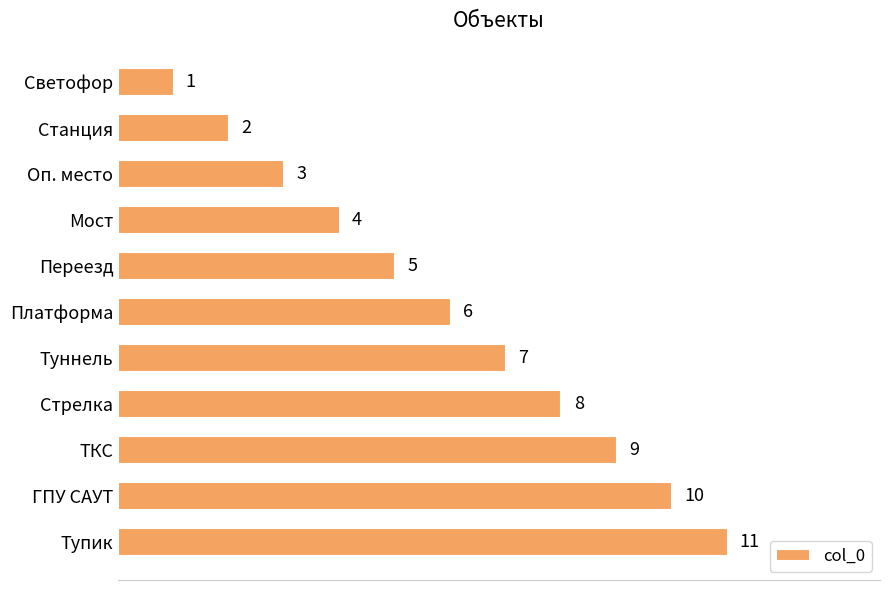

What is the value of the 7th bar from the top?

7